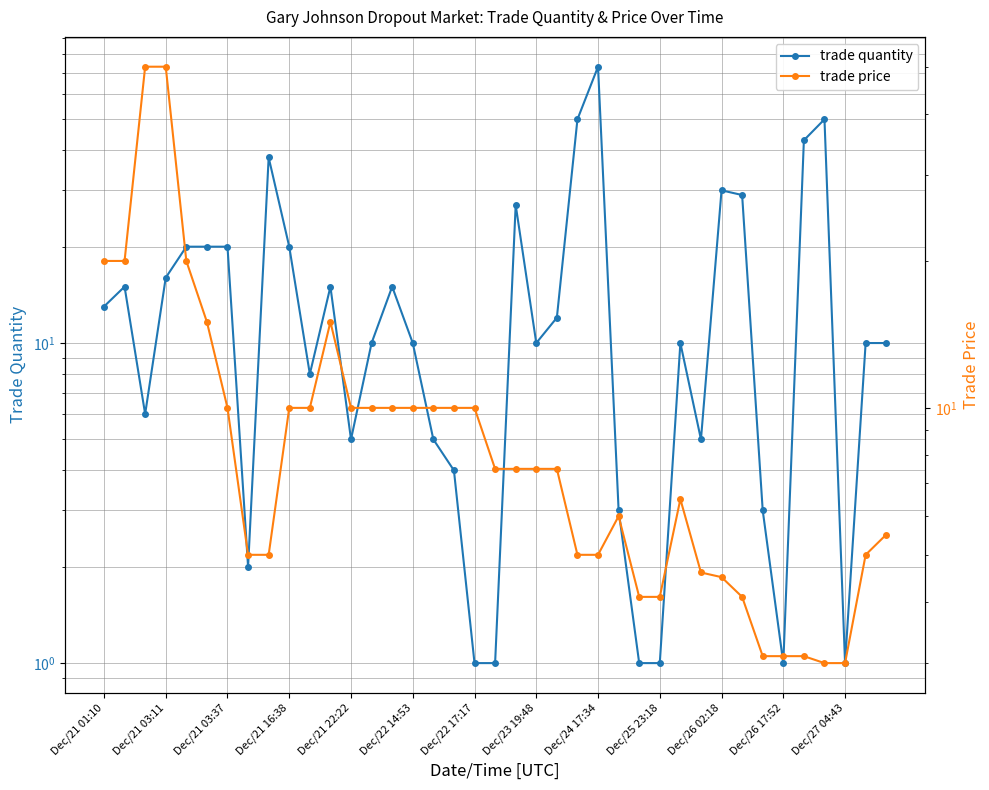

How many categories are shown in the chart?

39